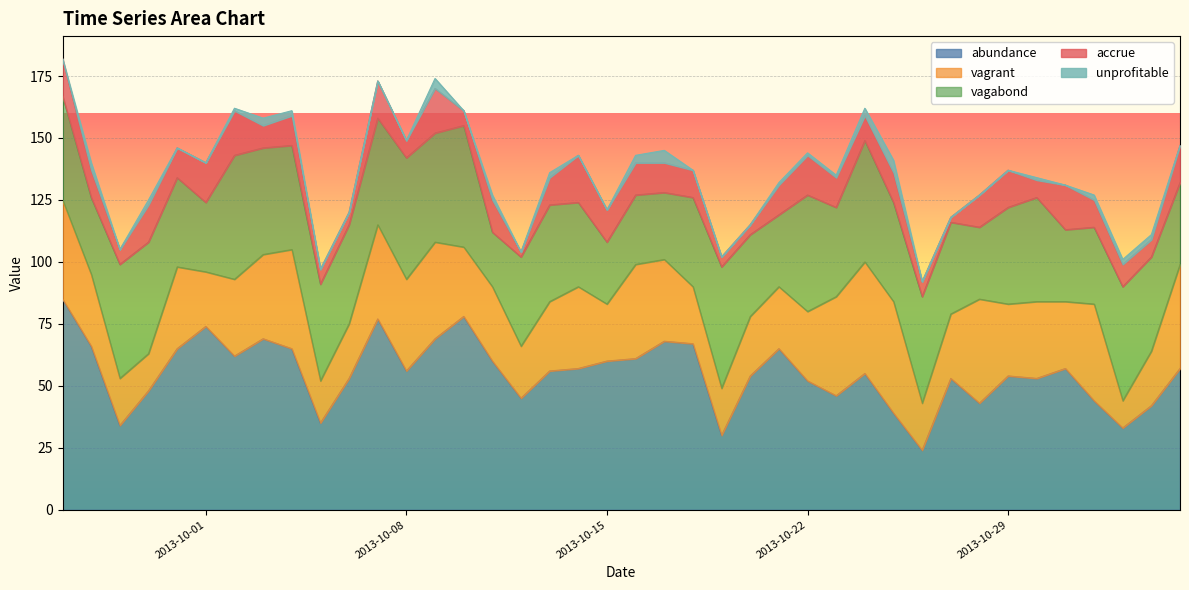

List the labels in order of abundance value, smallest first.

2013-10-26, 2013-10-19, 2013-11-02, 2013-09-28, 2013-10-05, 2013-10-25, 2013-11-03, 2013-10-28, 2013-11-01, 2013-10-12, 2013-10-23, 2013-09-29, 2013-10-22, 2013-10-06, 2013-10-27, 2013-10-30, 2013-10-20, 2013-10-29, 2013-10-24, 2013-10-08, 2013-10-13, 2013-10-14, 2013-10-31, 2013-11-04, 2013-10-11, 2013-10-15, 2013-10-16, 2013-10-02, 2013-09-30, 2013-10-04, 2013-10-21, 2013-09-27, 2013-10-18, 2013-10-17, 2013-10-03, 2013-10-09, 2013-10-01, 2013-10-07, 2013-10-10, 2013-09-26